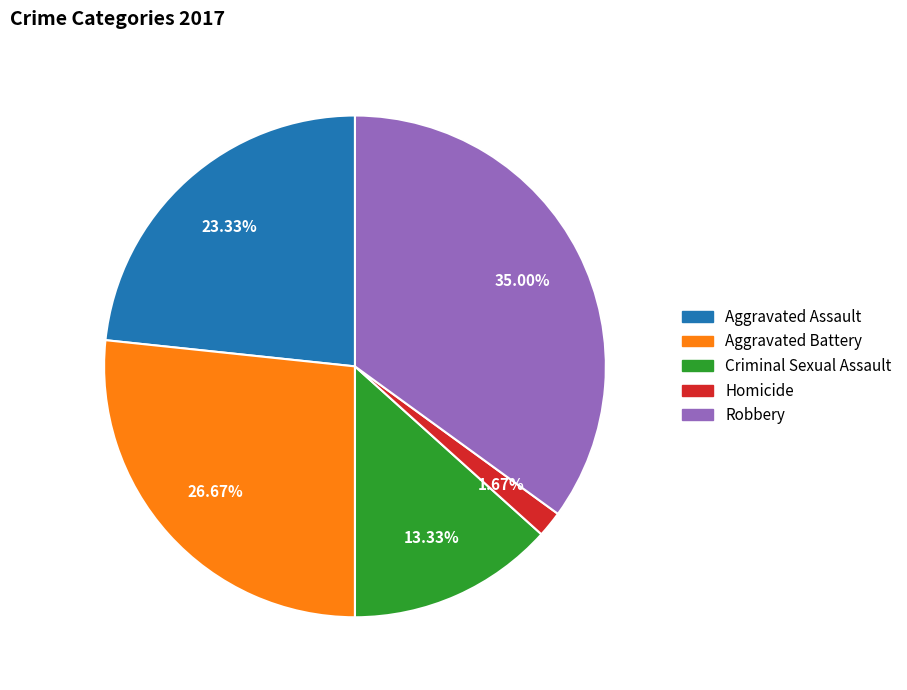

How many segments does this pie chart have?

5